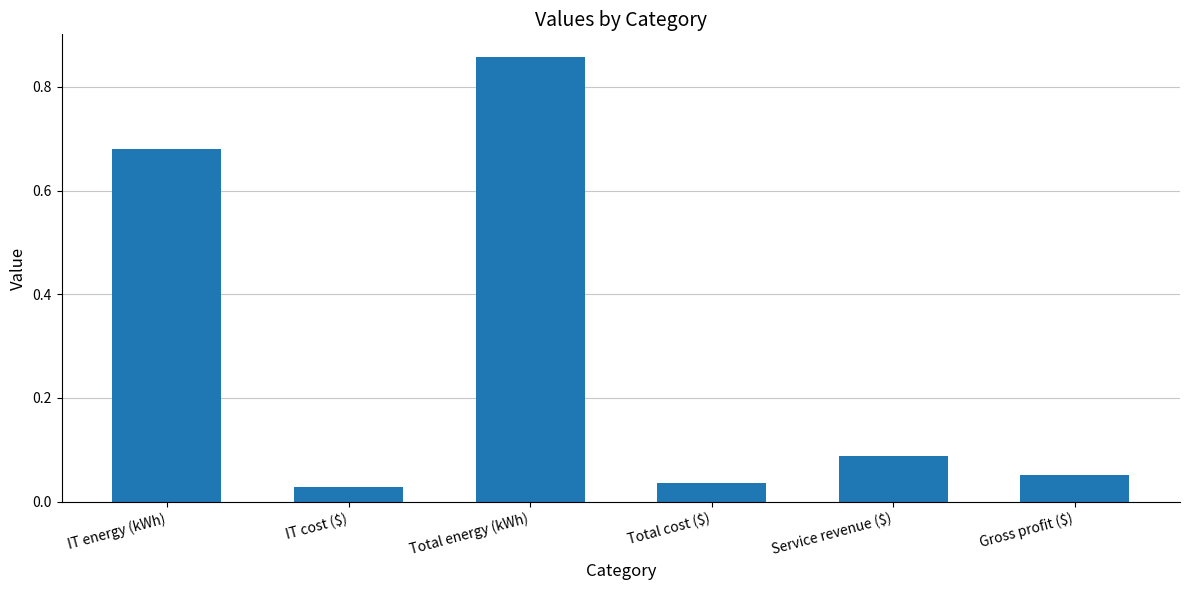

What is the change in value from IT energy (kWh) to IT cost ($)?

-0.7